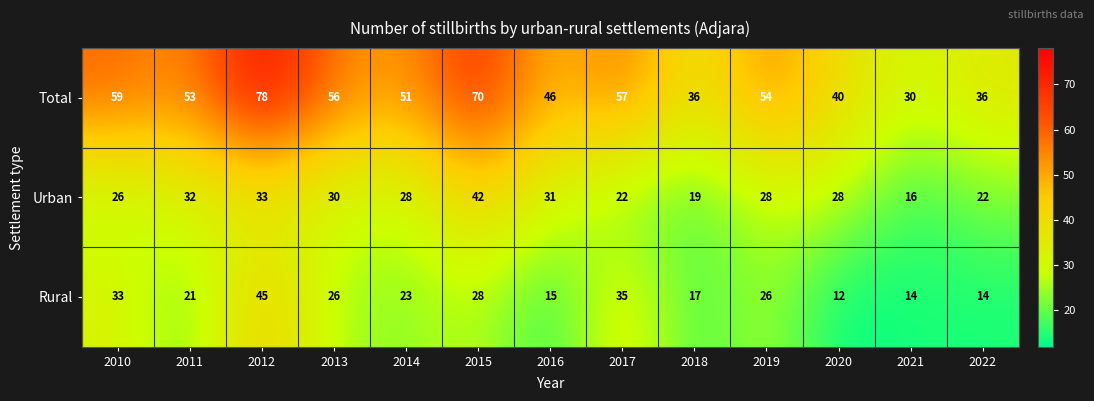

Which category has the highest value in the Rural series?

2012